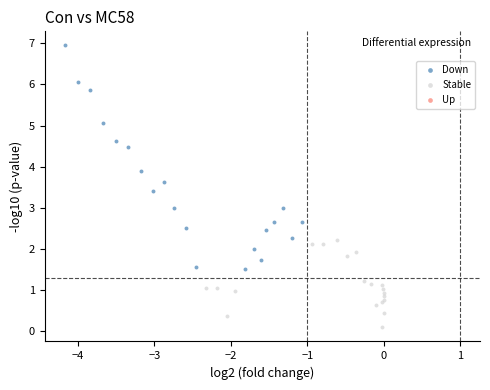

Which series reaches the maximum Y coordinate?

Down